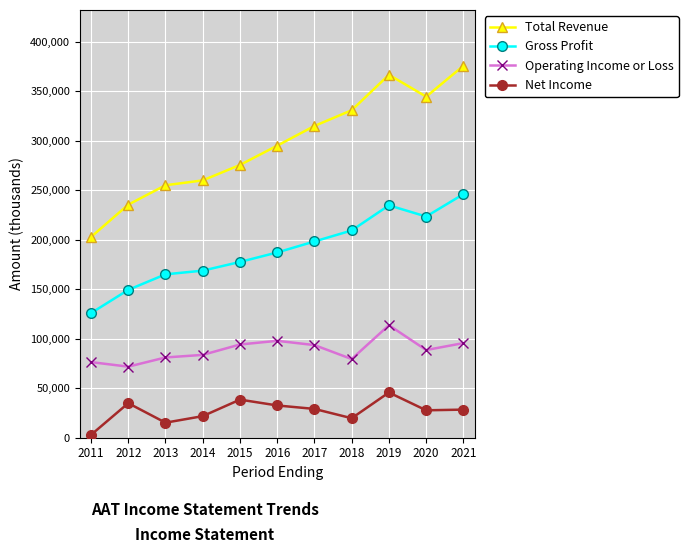

True or false: Operating Income or Loss has more than 0 points higher than both neighbors.

True